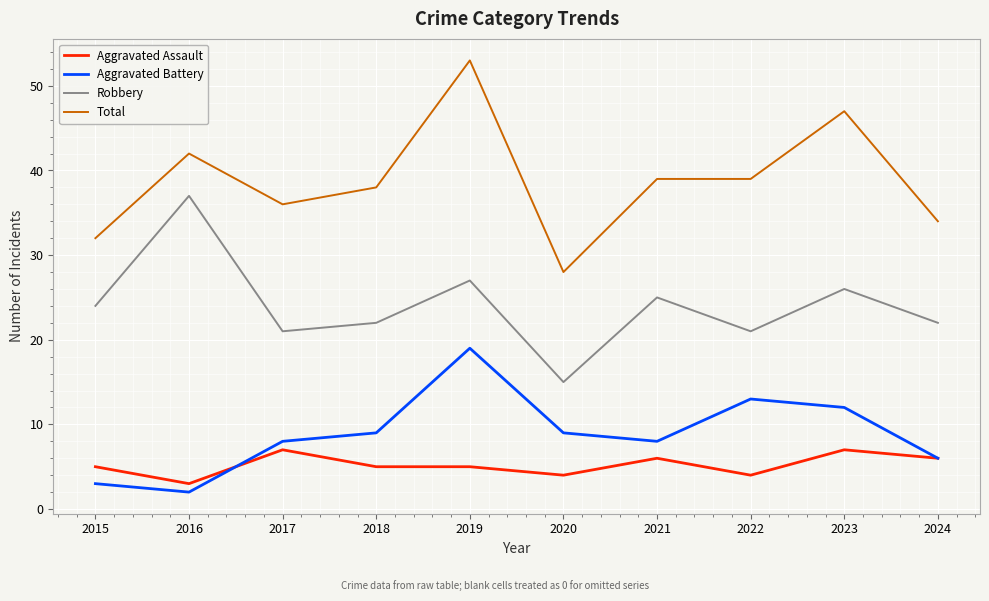

List the series in order of their peak value, highest first.

Total, Robbery, Aggravated Battery, Aggravated Assault